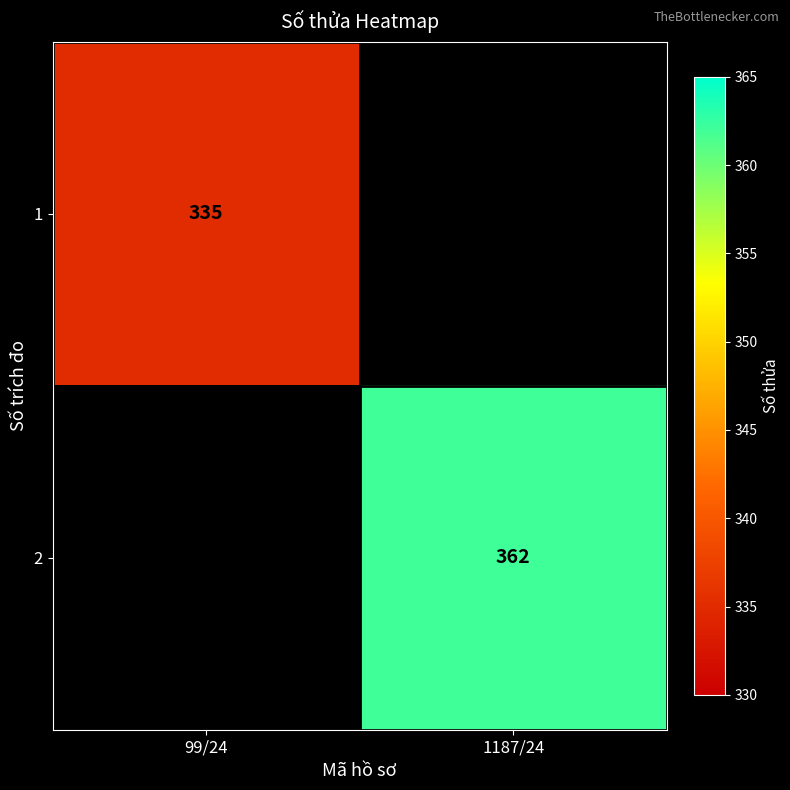

Is the value of 1 at 99/24 greater than the value of 2 at 1187/24?

No